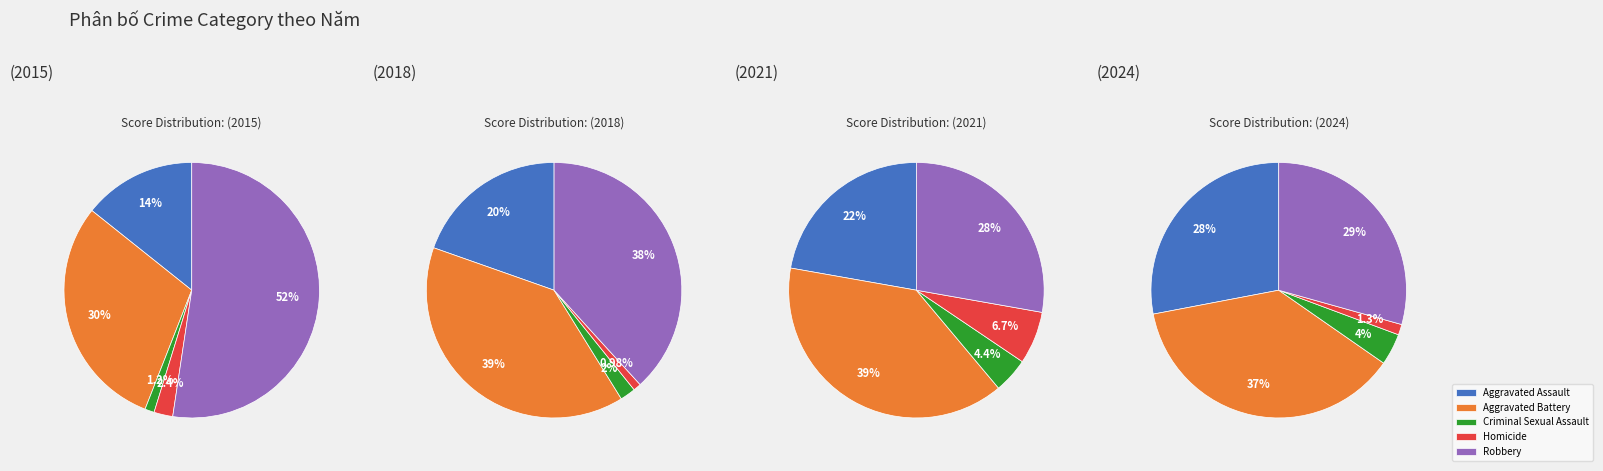

Does any single category account for the majority?

No